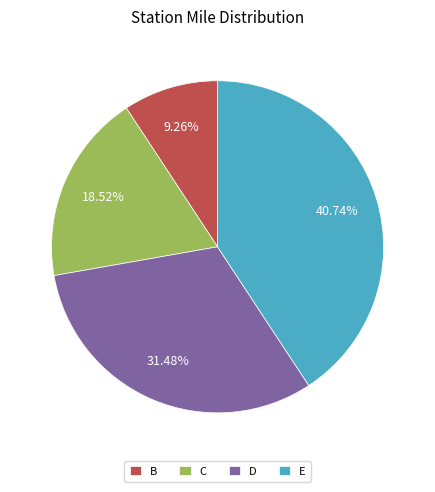

True or false: D accounts for 31% of the total.

True